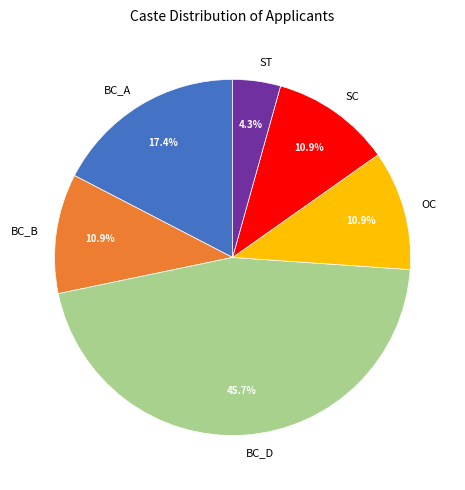

Is it true that BC_B is 11% of the pie?

True